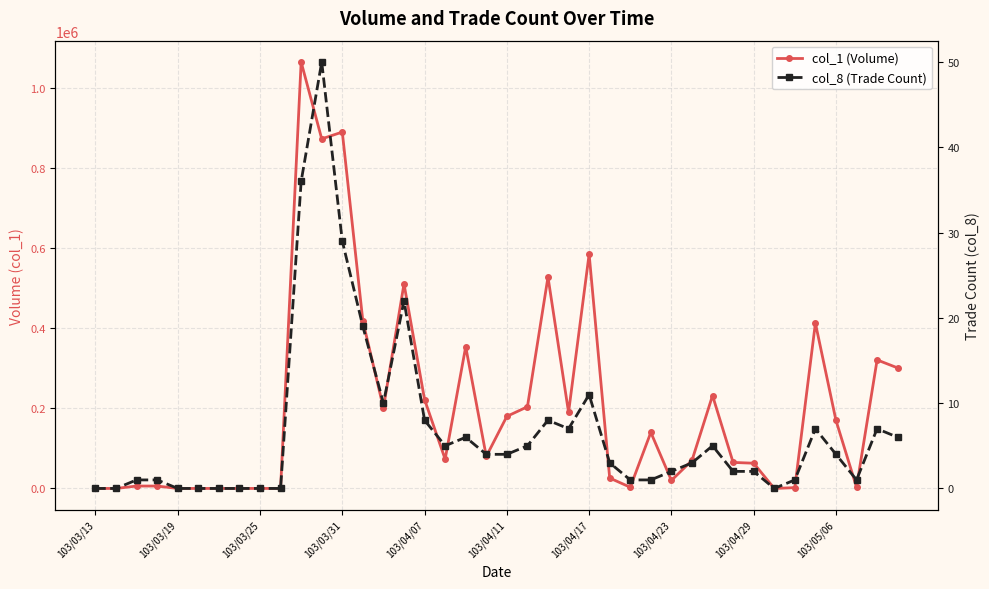

How many values in the col_8 (Trade Count) series are below 4?

20